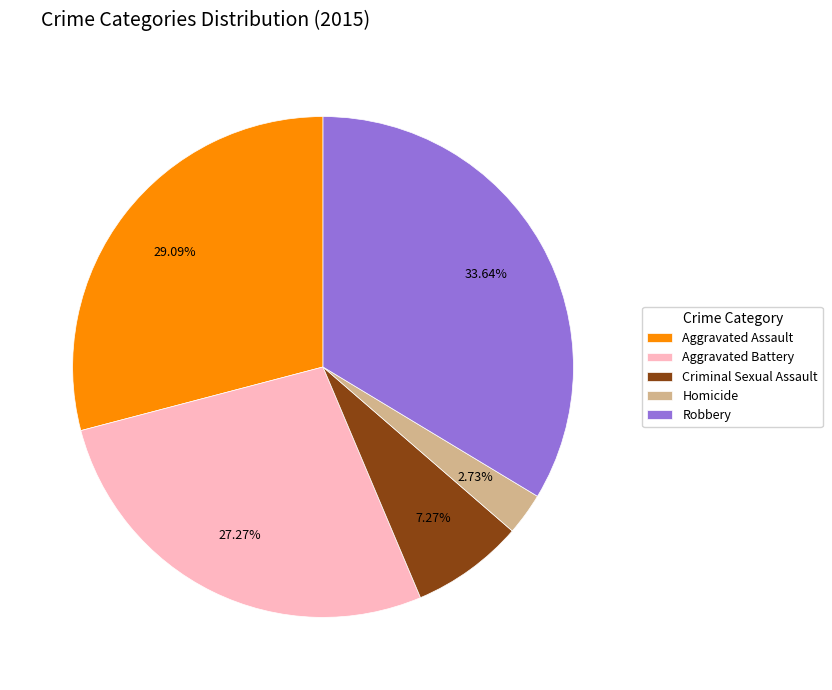

Rank the categories by value from highest to lowest.

Robbery, Aggravated Assault, Aggravated Battery, Criminal Sexual Assault, Homicide